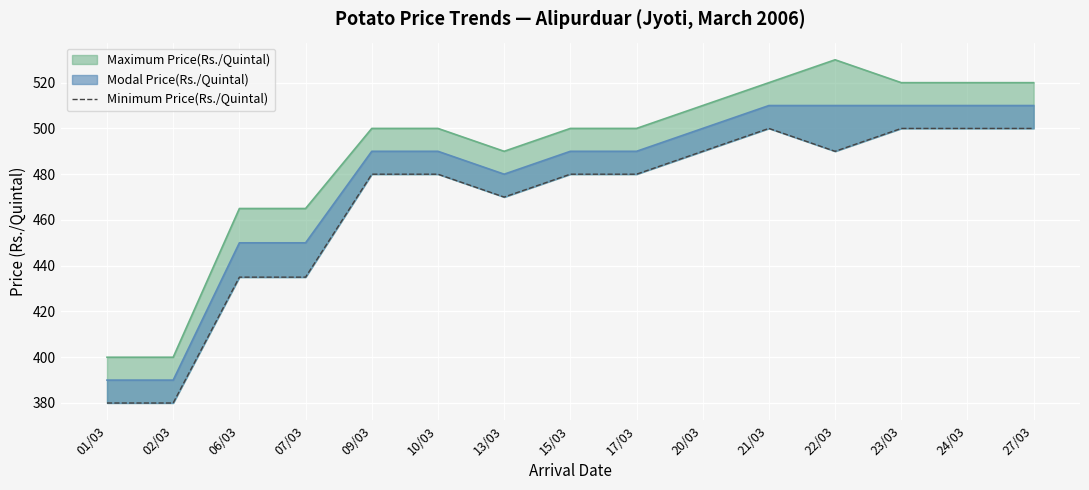

Is it true that the value at 01/03 is 565?

False